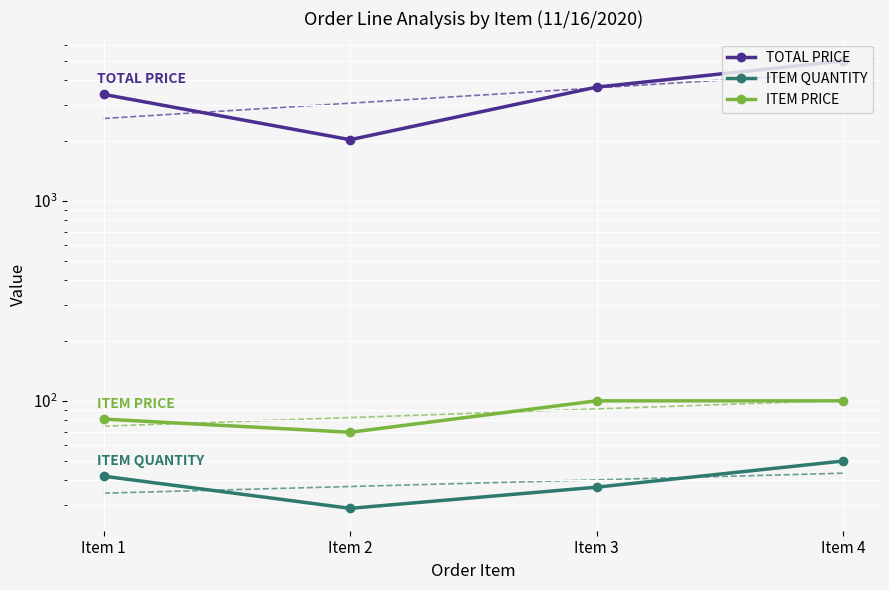

What is the sum of the TOTAL PRICE values at Item 2 and Item 4?

7019.3